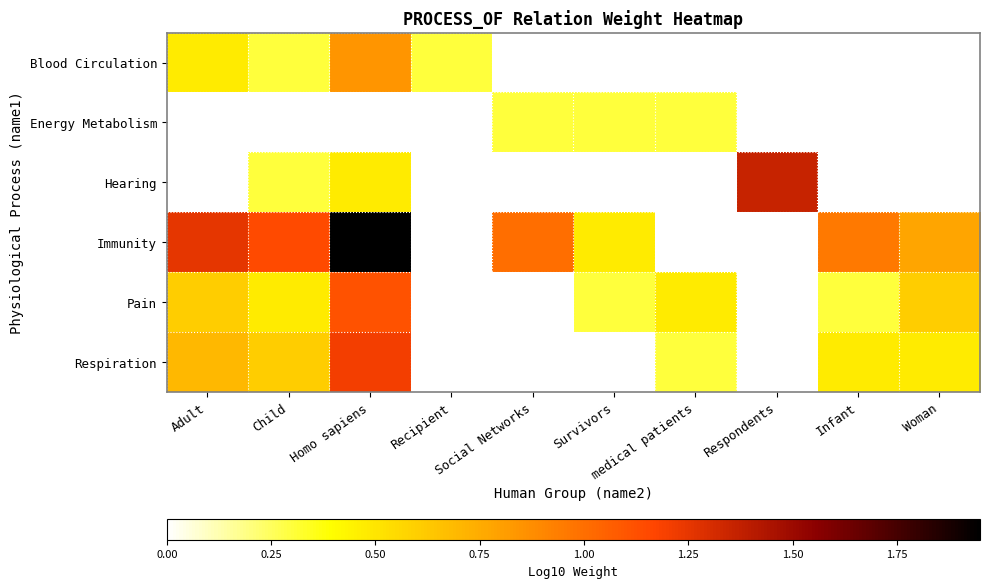

List the series in order of their peak value, highest first.

Immunity, Hearing, Respiration, Pain, Blood Circulation, Energy Metabolism